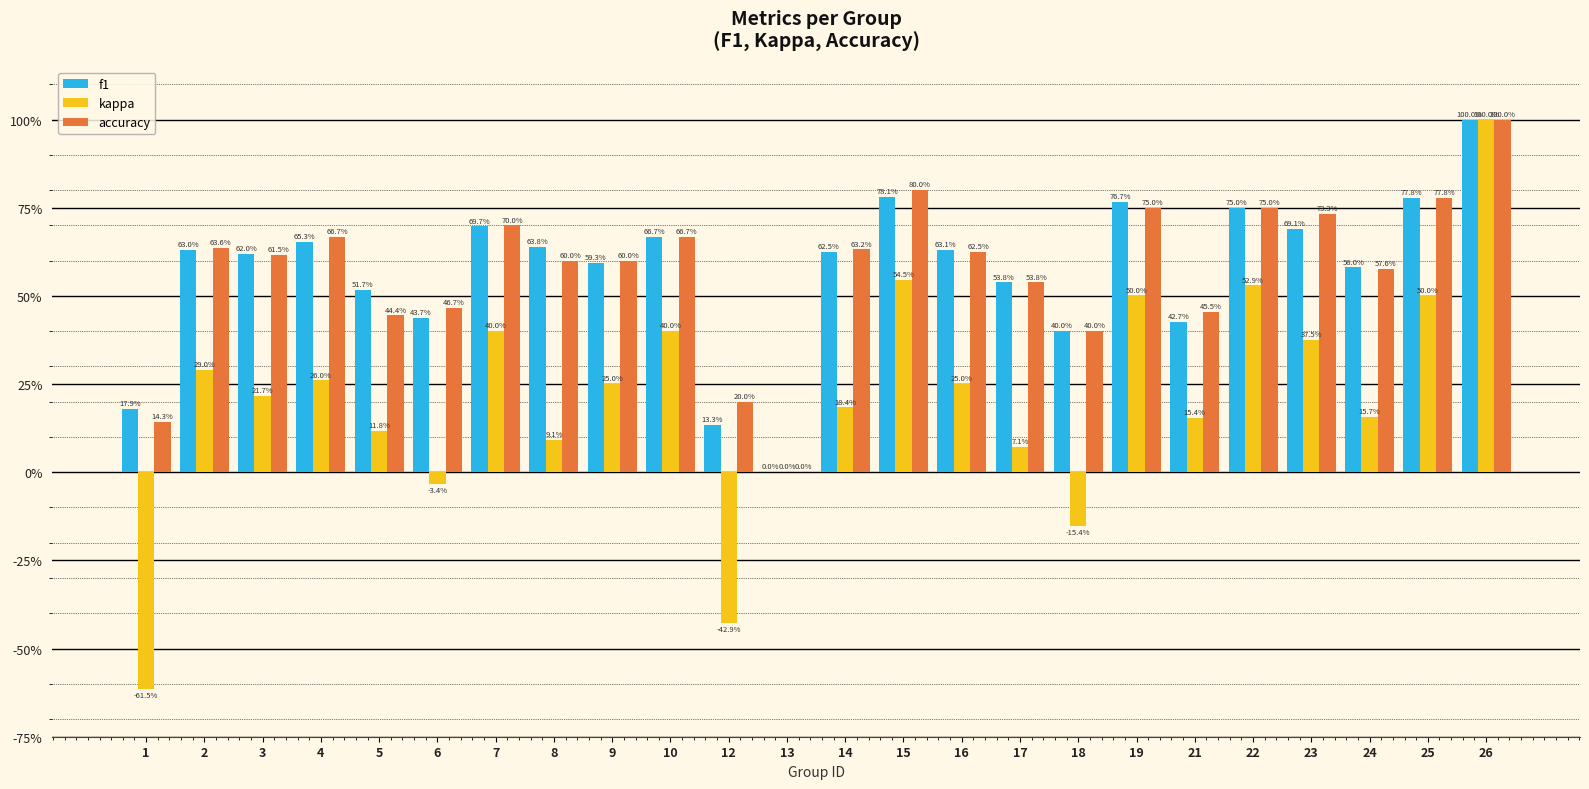

Does the chart contain any negative values?

Yes